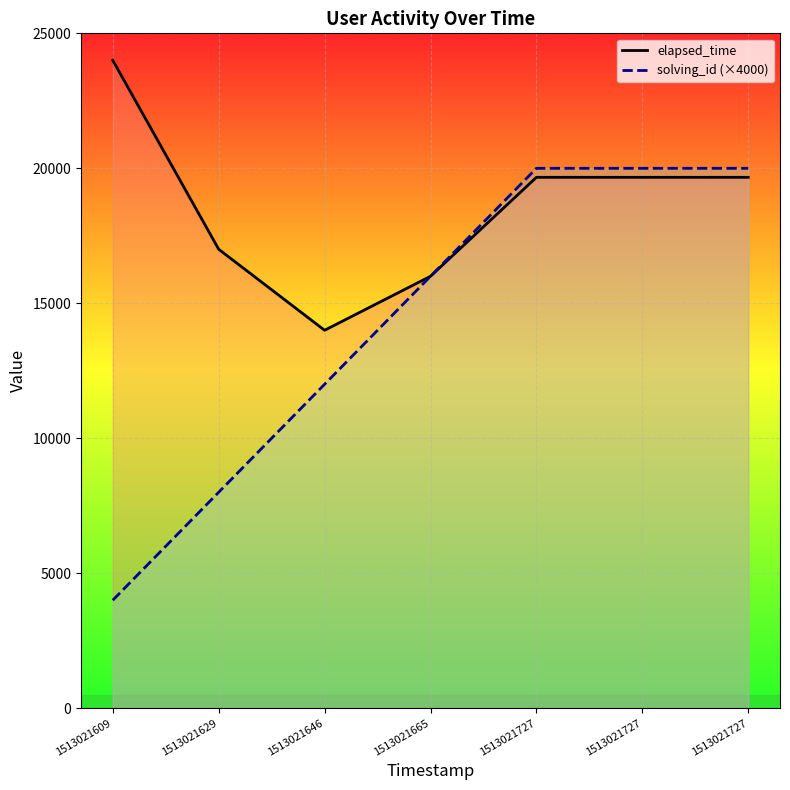

Which category has the lowest value across all series?

1513021609